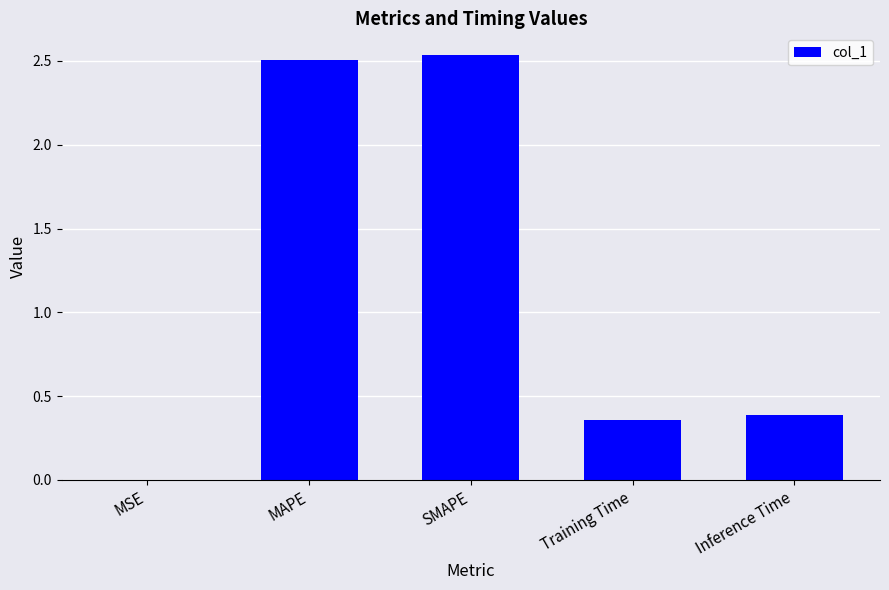

What is the sum of all values?

5.8